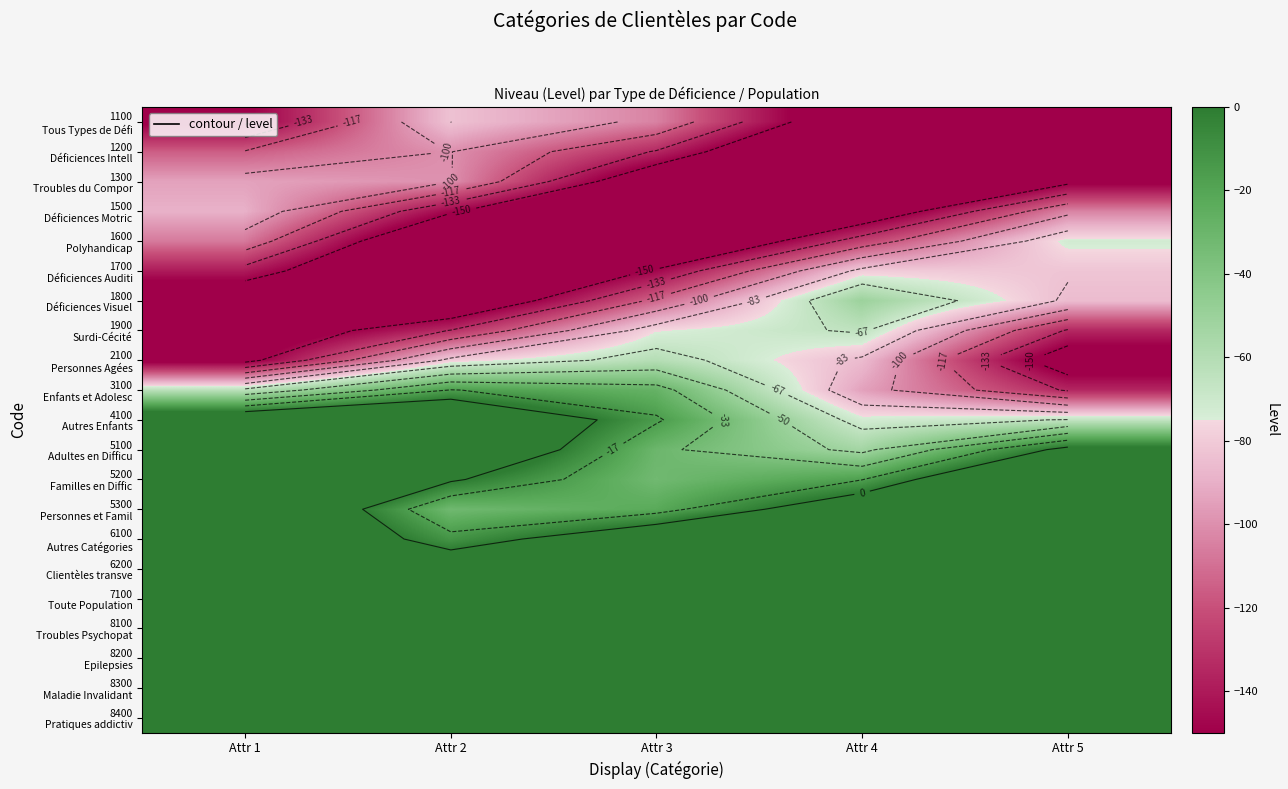

At which label is 1800 Déficiences Visuel closest to -113?

Attr 3